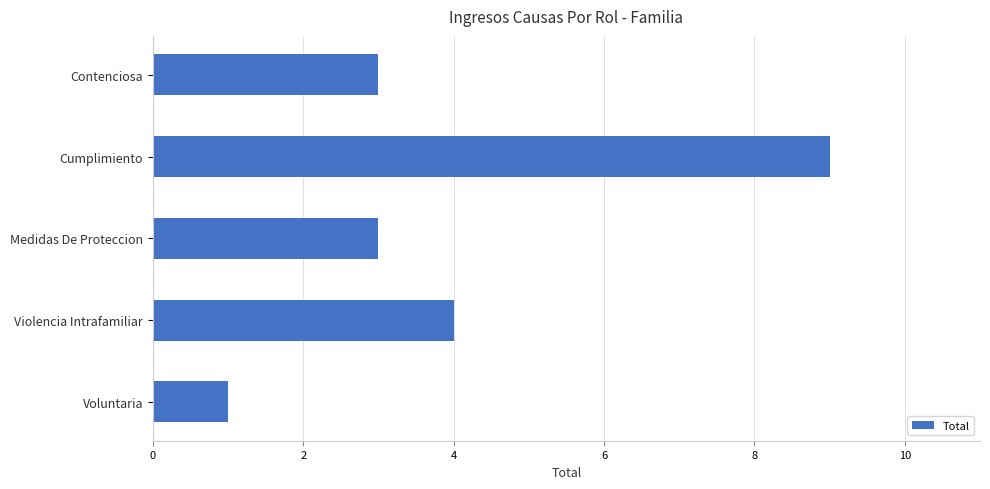

How many bars are there in total?

5